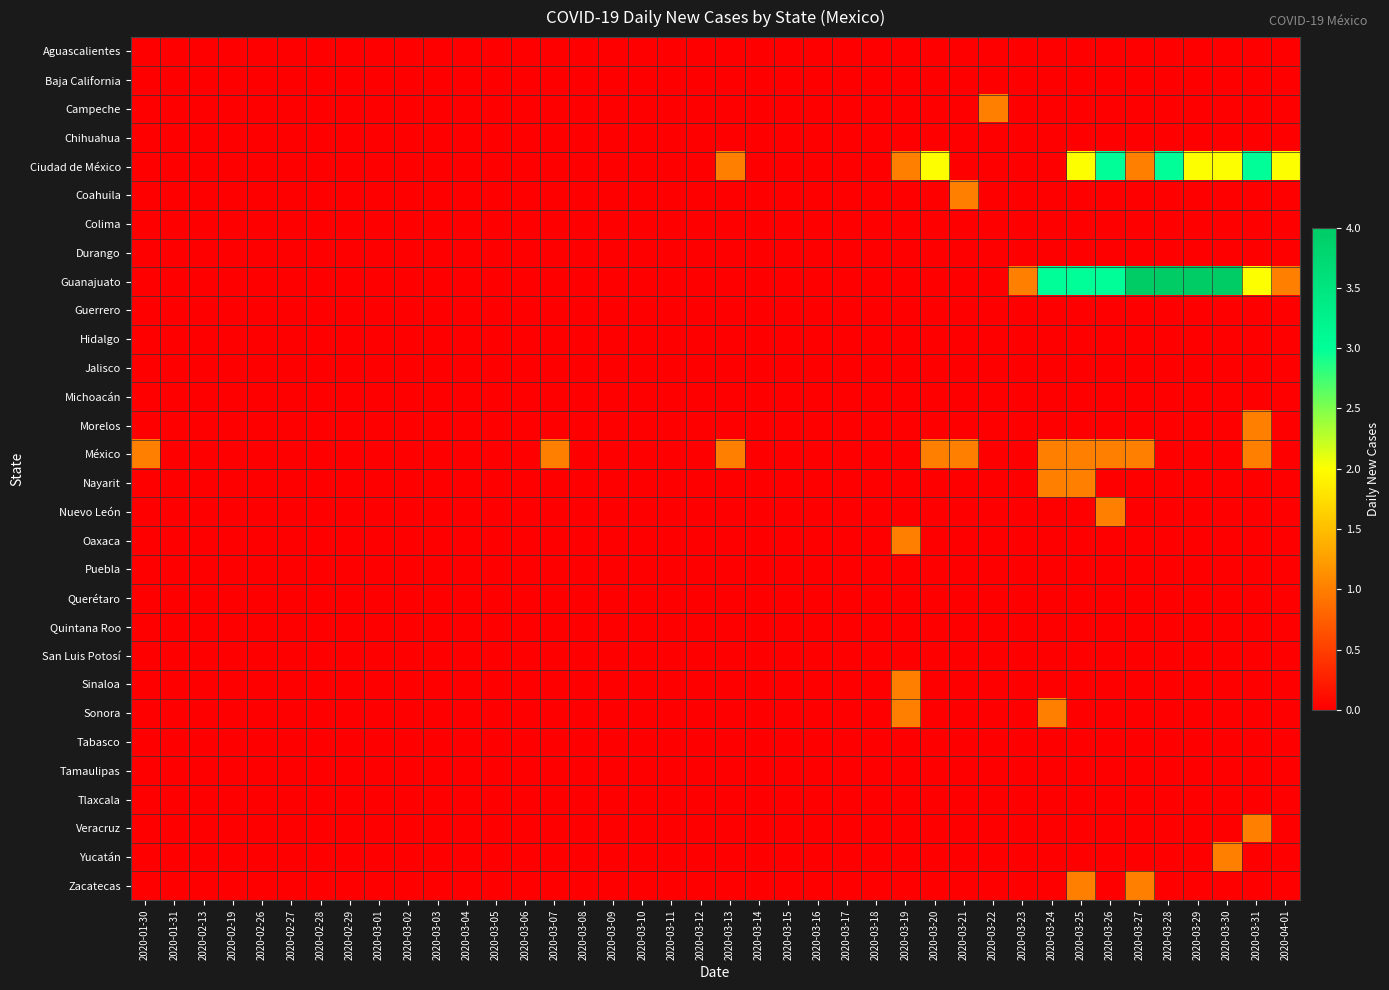

What is the difference between the highest and lowest values at 2020-04-01?

2